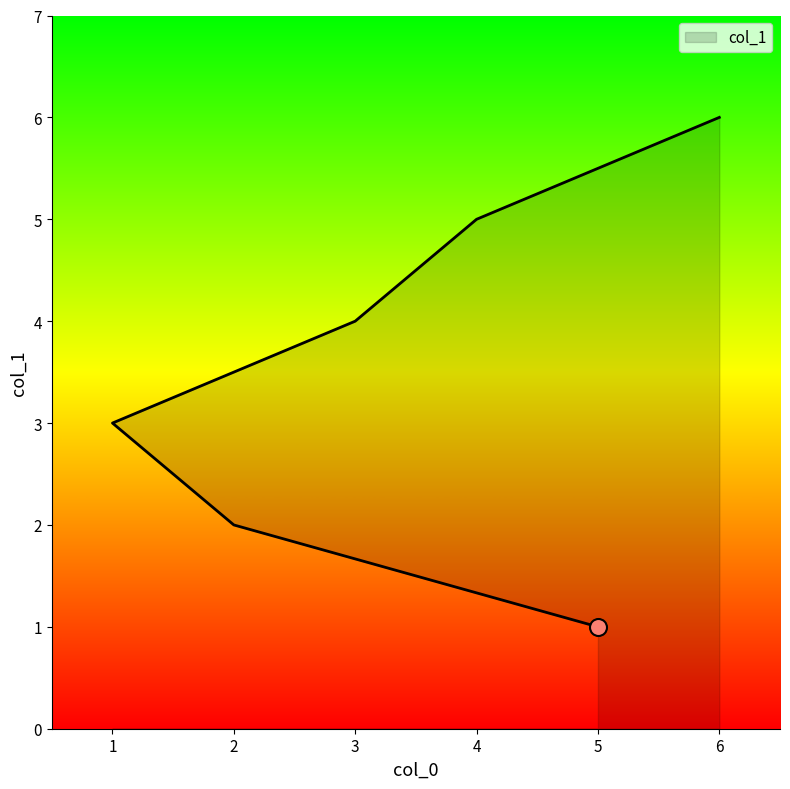

Between 5 and 4, which is larger?

4